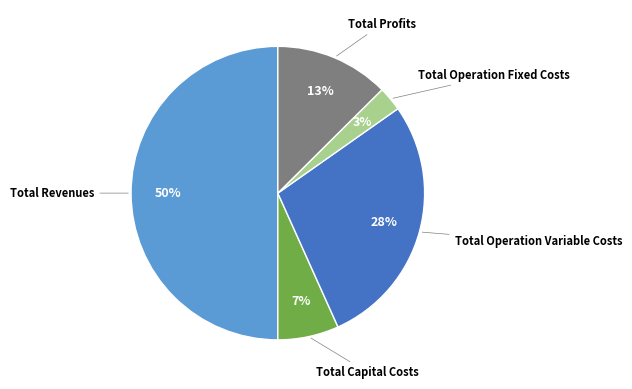

Do Total Operation Variable Costs and Total Profits together represent more than half of the pie?

No